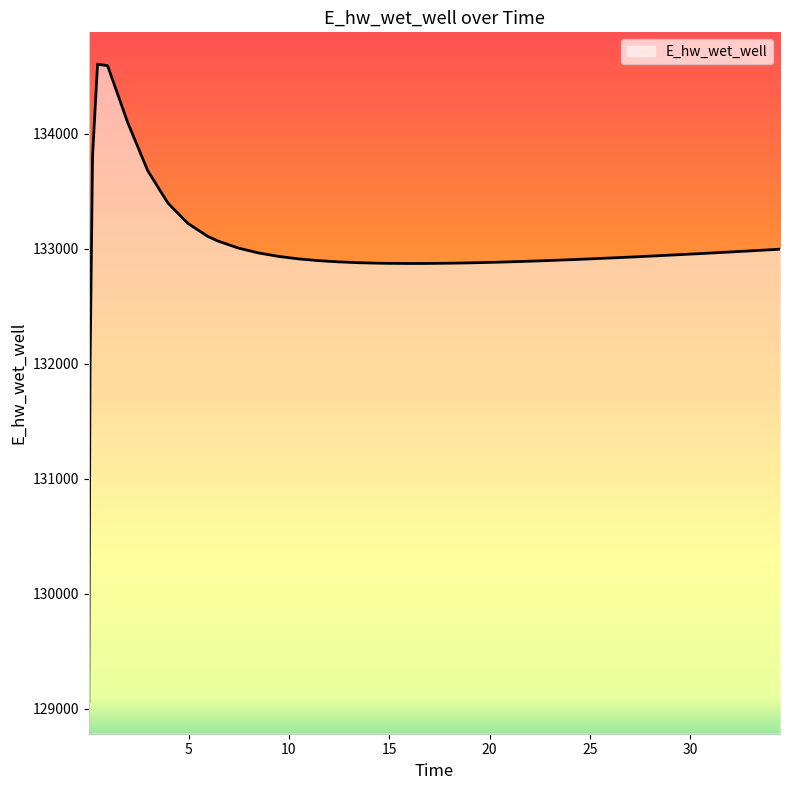

What is the difference between the maximum and minimum values?

5542.1